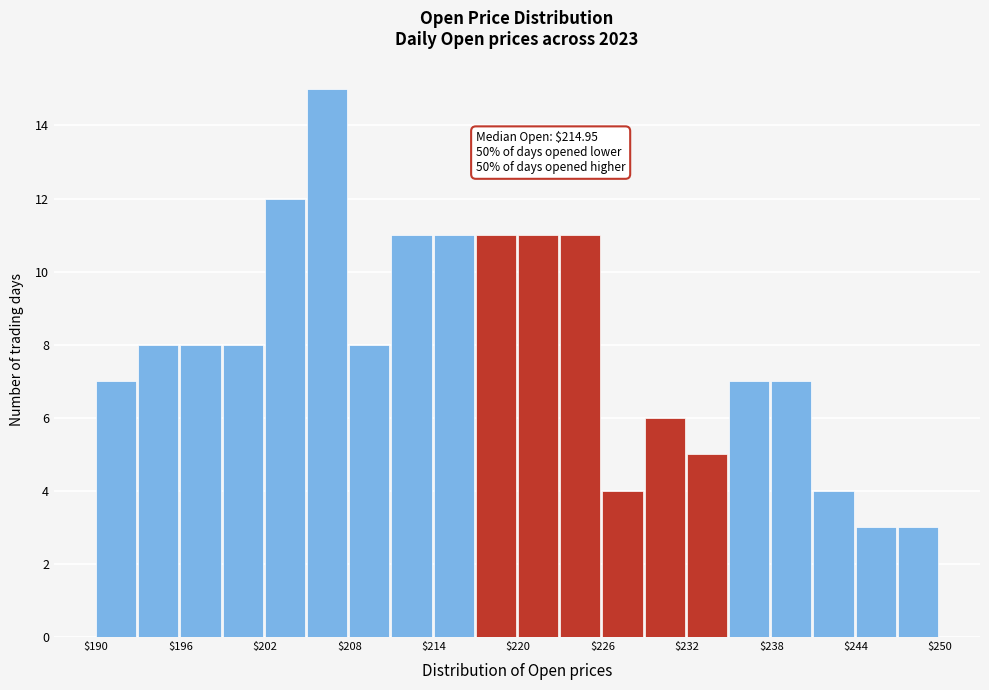

Around what value on the x-axis is the tallest bar? Give the approximate position of its centre, as read against the axis.

206